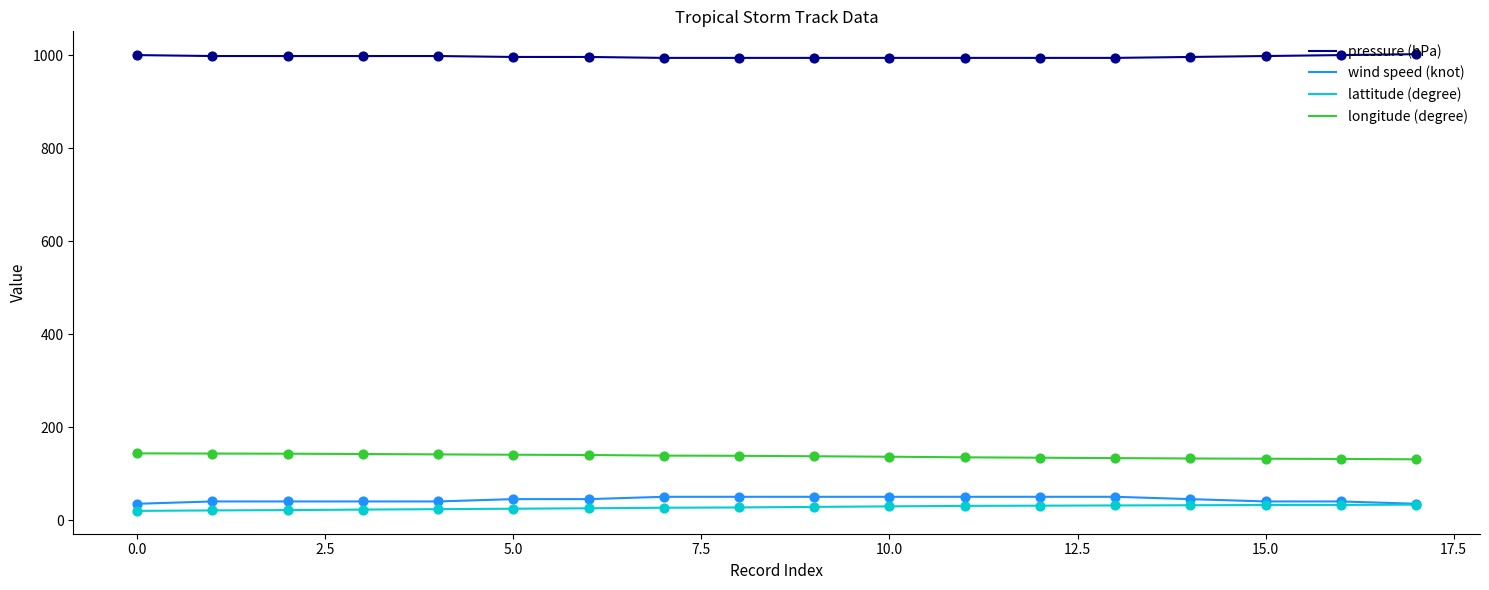

What is the maximum value shown in the chart?

1002.0